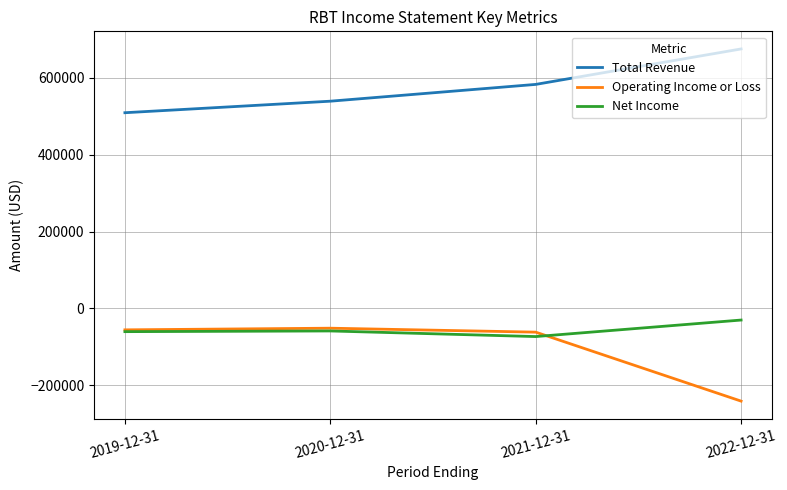

What is the approximate value of Operating Income or Loss at 2021-12-31?

-61700